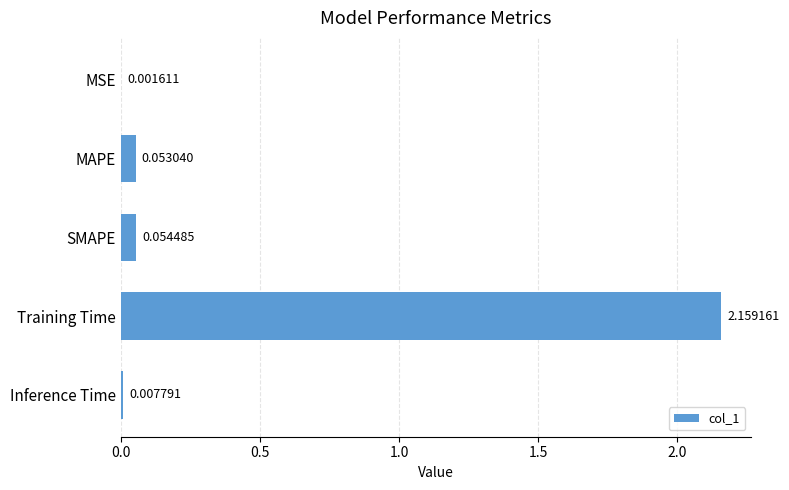

Which label corresponds to the largest value in the chart?

Training Time